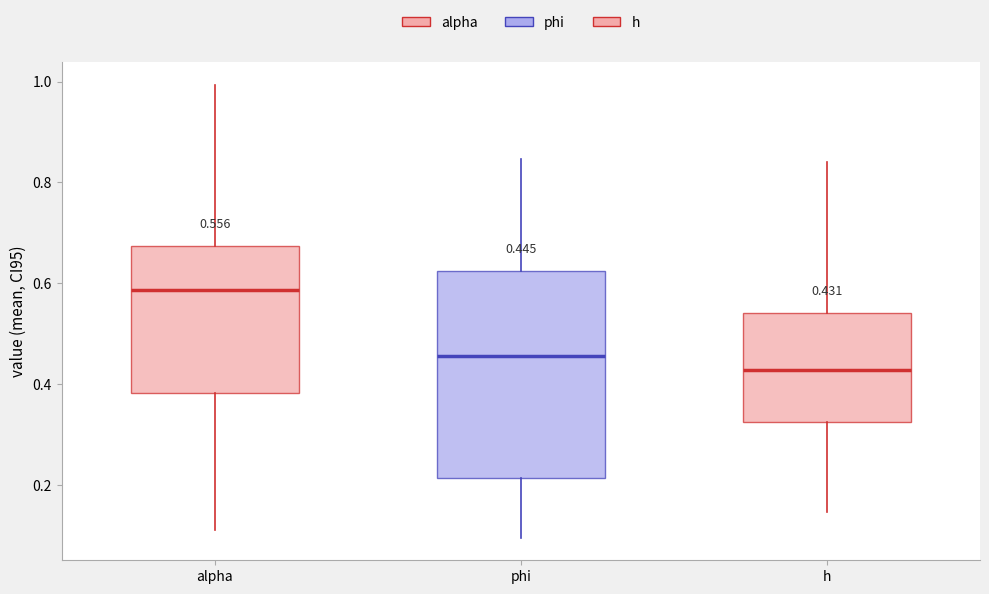

Which box's median line is the highest?

alpha